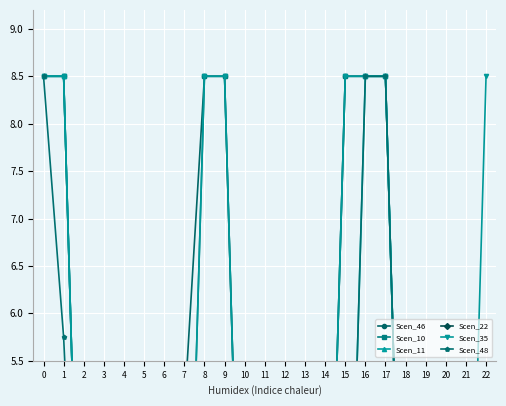

The value of Scen_11 at 10 is 1.2. True or false?

True